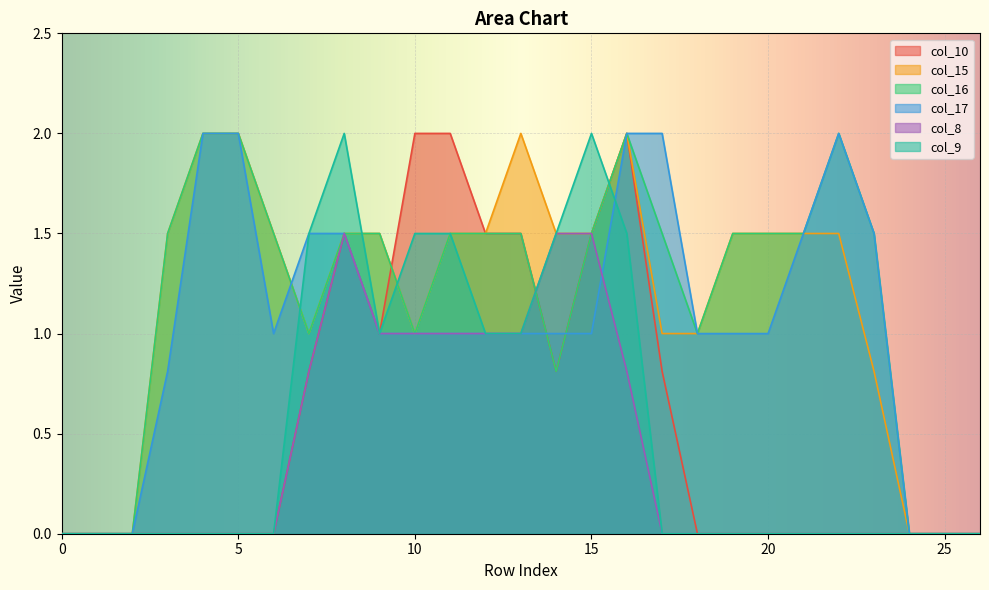

Which category has the highest value in the col_8 series?

8